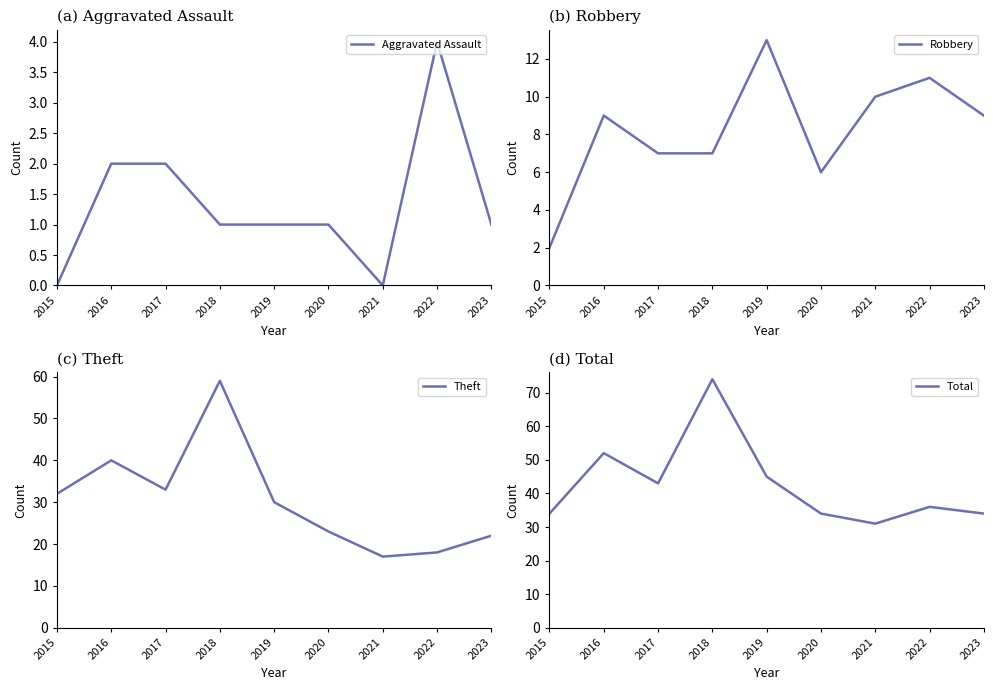

What is the difference between the second highest and second lowest values in the Total series?

18